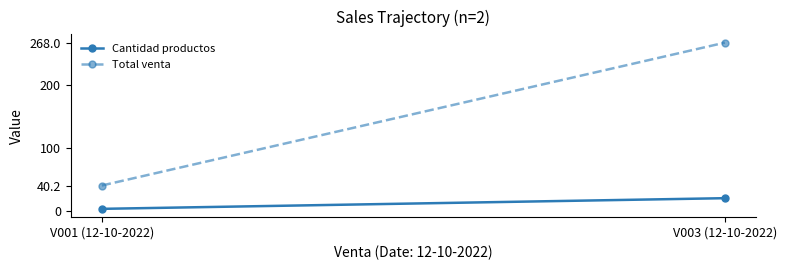

What is the spread (max minus min) of values at V003 (12-10-2022)?

248.0